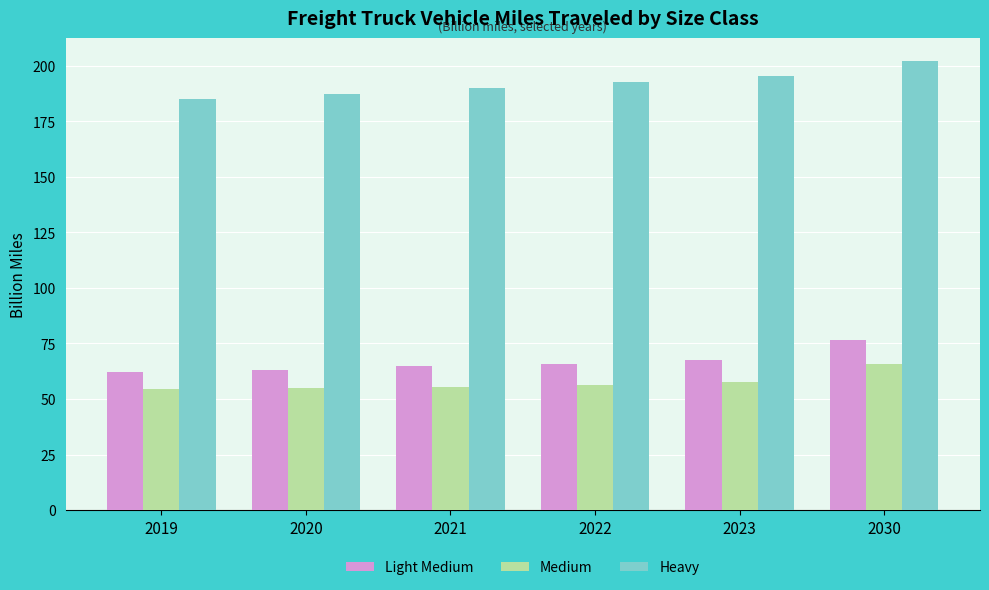

Is it true that Light Medium equals 31.3 at 2020?

False